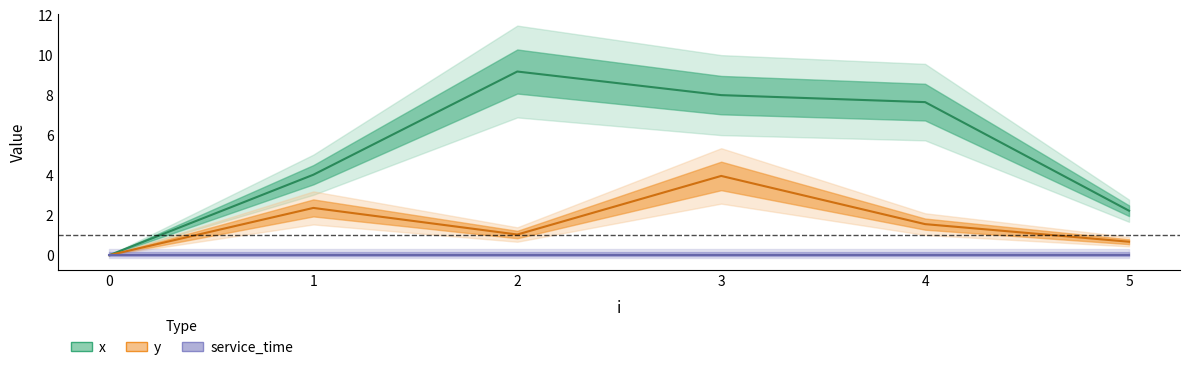

What is the value of the x point at the 6th from the left?

2.2